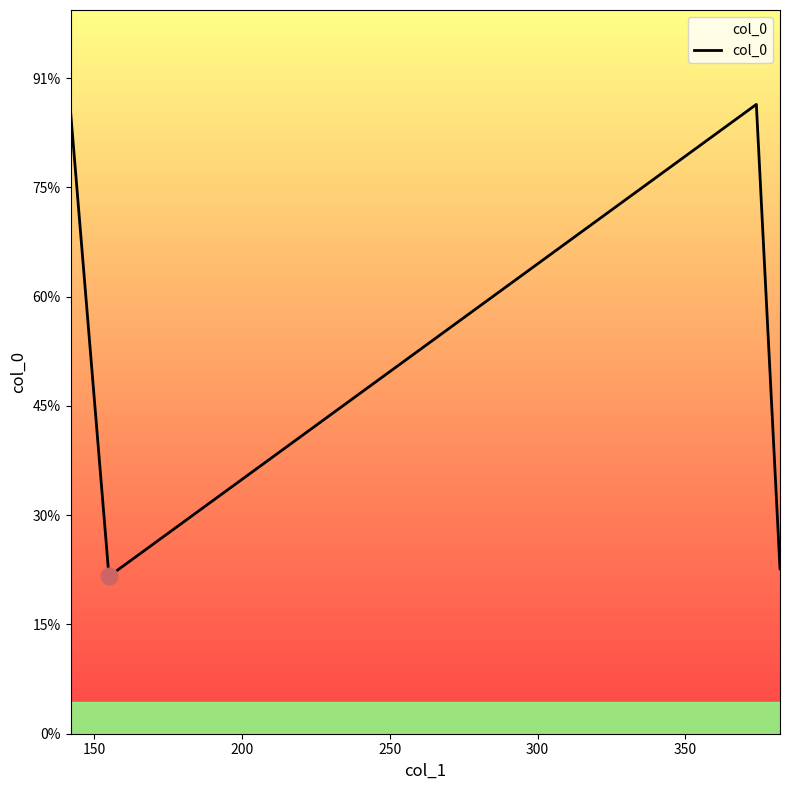

Does the chart display data point markers on the line(s)?

No